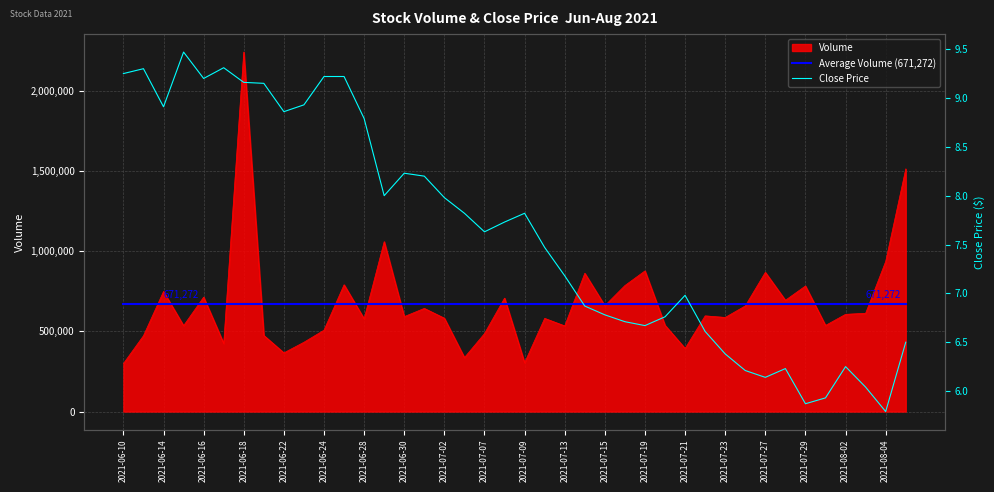

How many lines are shown in the chart?

2